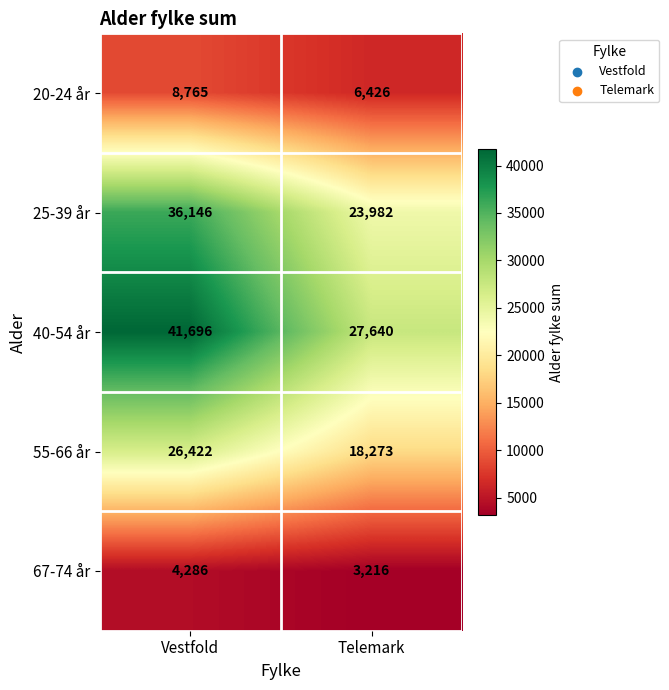

Count the number of data series in this chart.

5